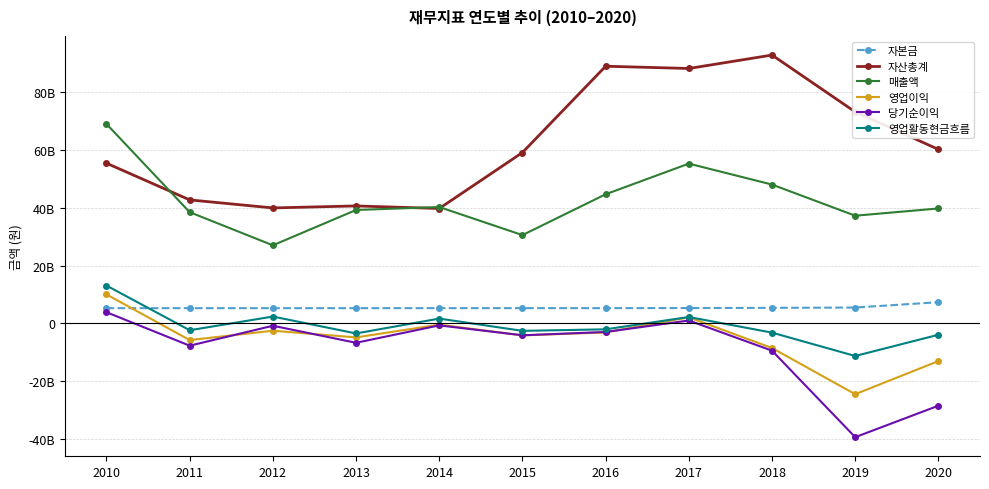

At which label is 당기순이익 closest to -17739628685?

2018